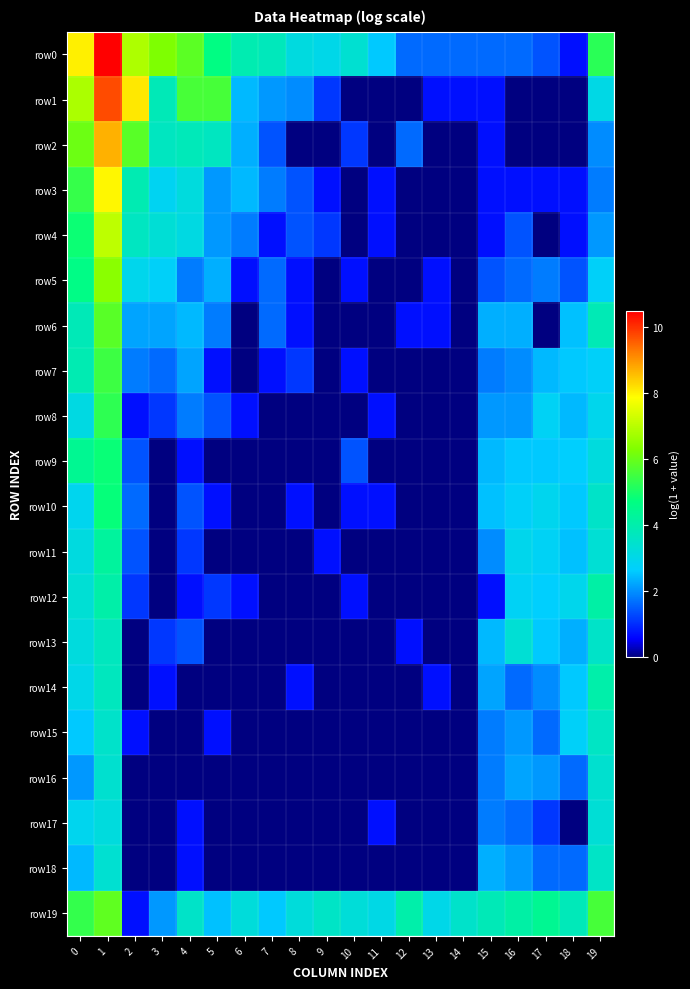

How many data points does each series have?

20